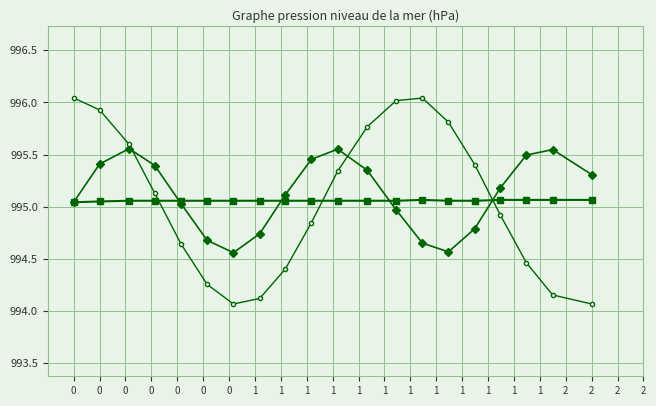

What is the smallest value displayed?

994.1